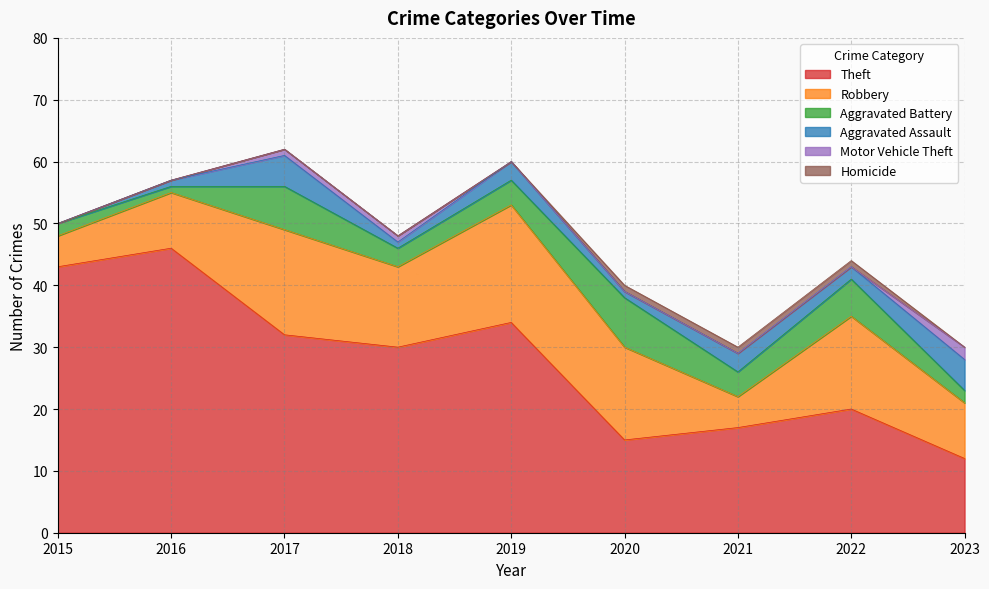

How many Robbery values are between 9 and 15?

5